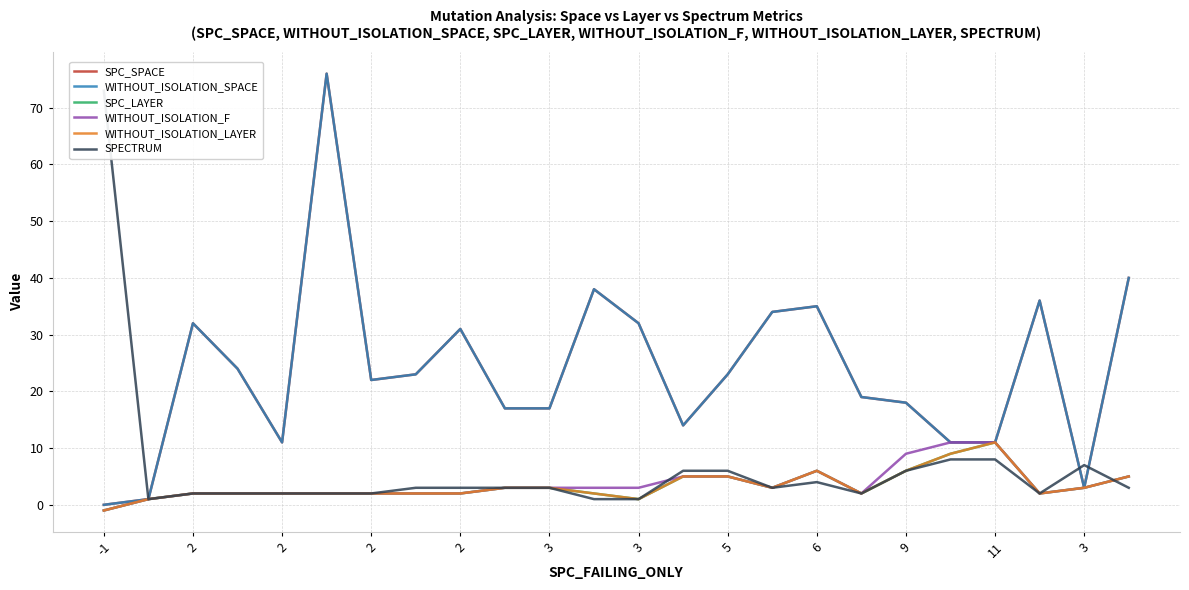

How many lines are shown in the chart?

6